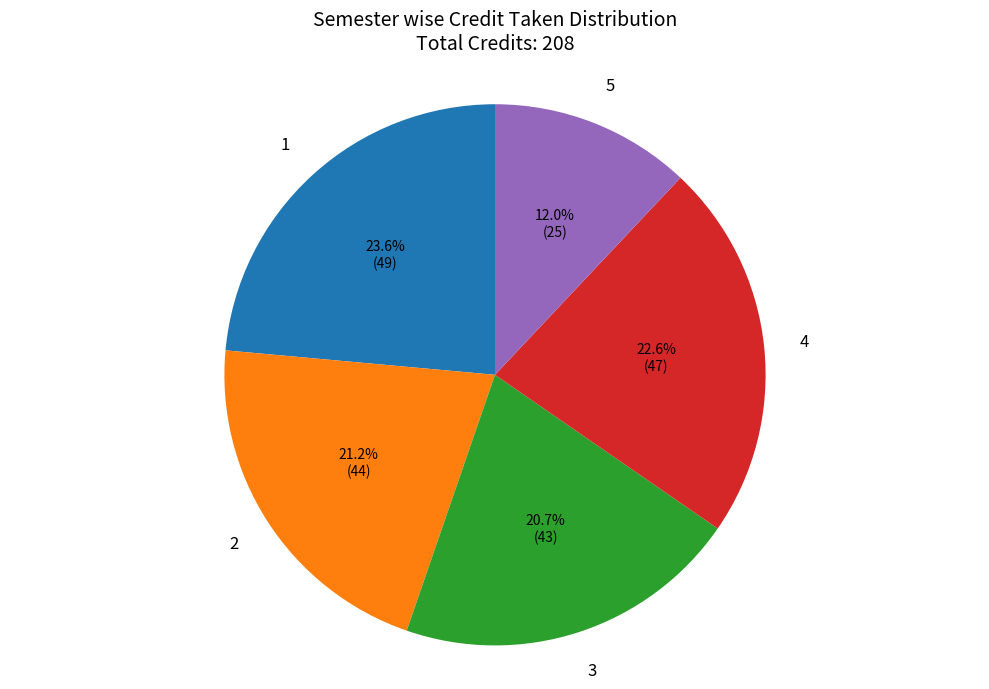

Does any single category account for the majority?

No